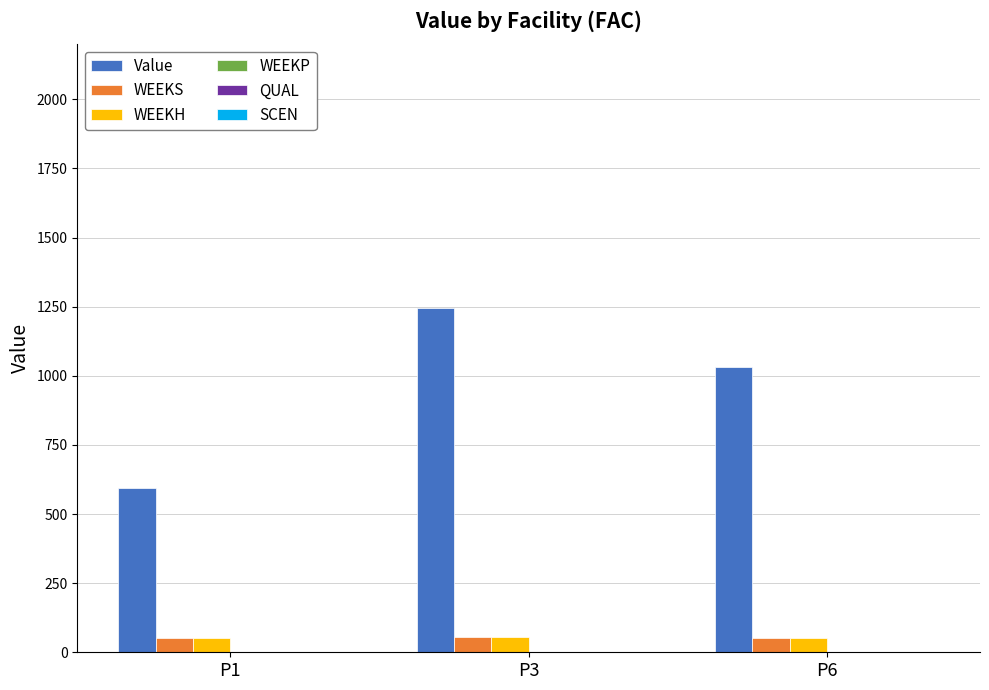

At which category is the sum across all series the highest?

P3